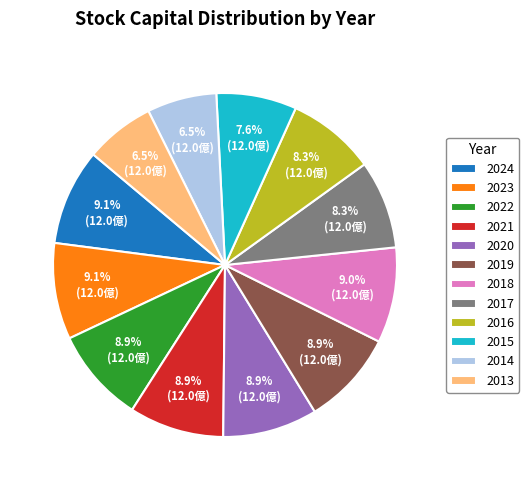

What percentage is NOT represented by 2021?

91.1%